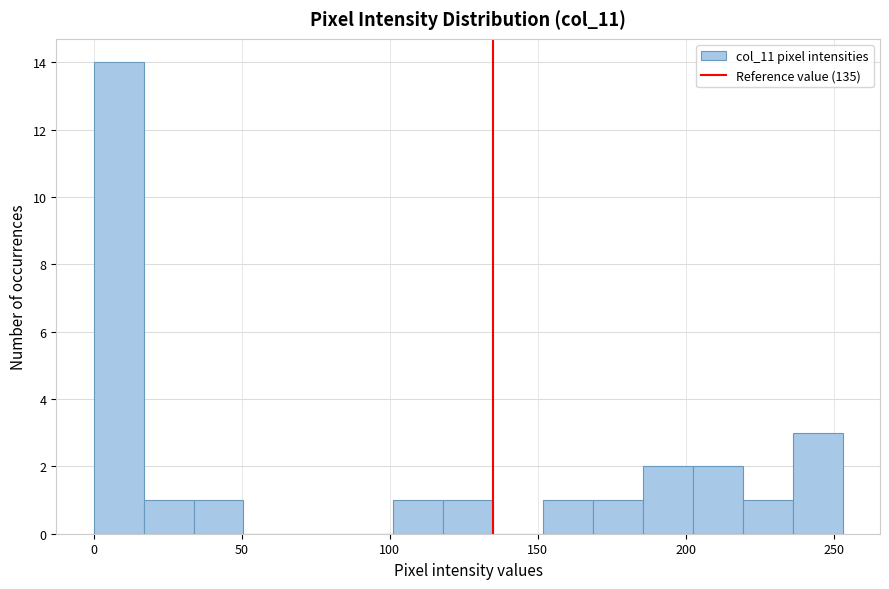

Read against the x-axis, roughly where is the centre of the tallest bar?

10